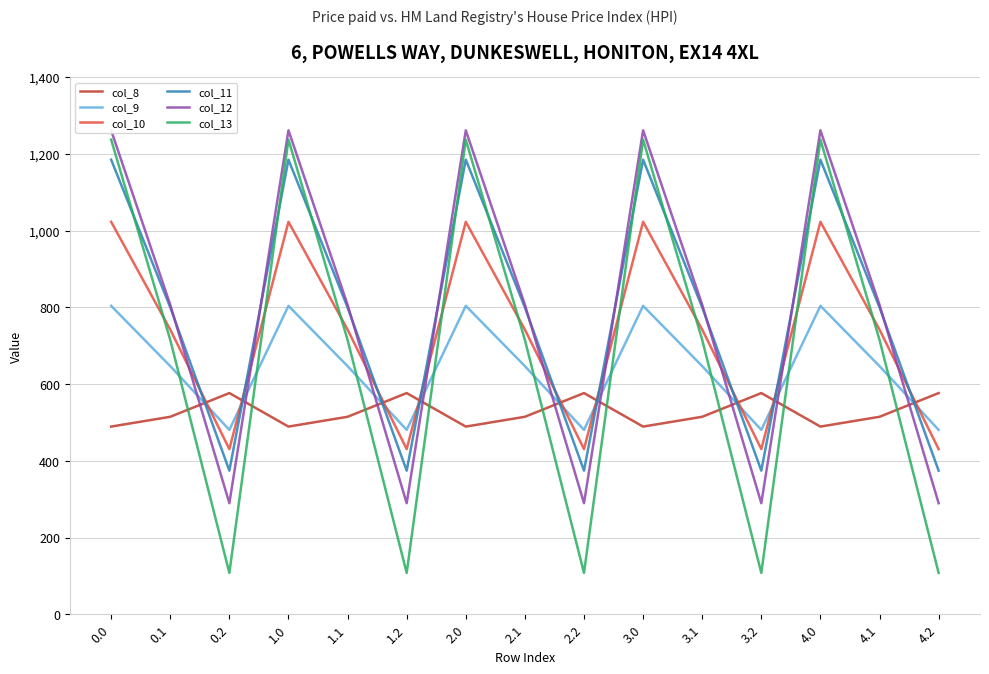

Which has a higher value, 1.2 or 2.2?

1.2